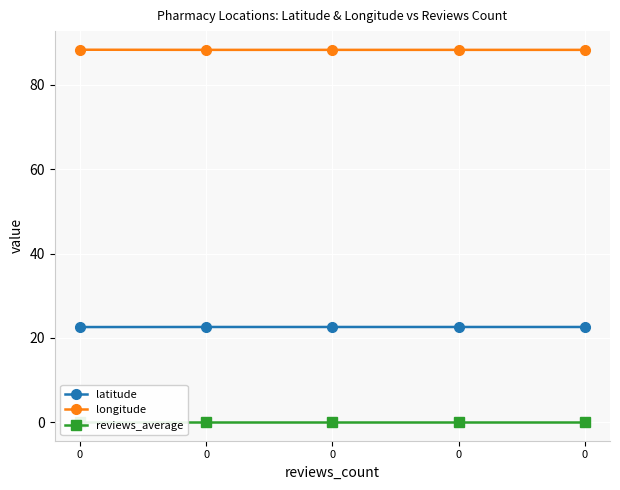

Reading left to right, list all the values displayed in this chart.

latitude: 22.6	22.6	22.6	22.6	22.6
longitude: 88.3	88.3	88.3	88.3	88.3
reviews_average: 0.0	0.0	0.0	0.0	0.0